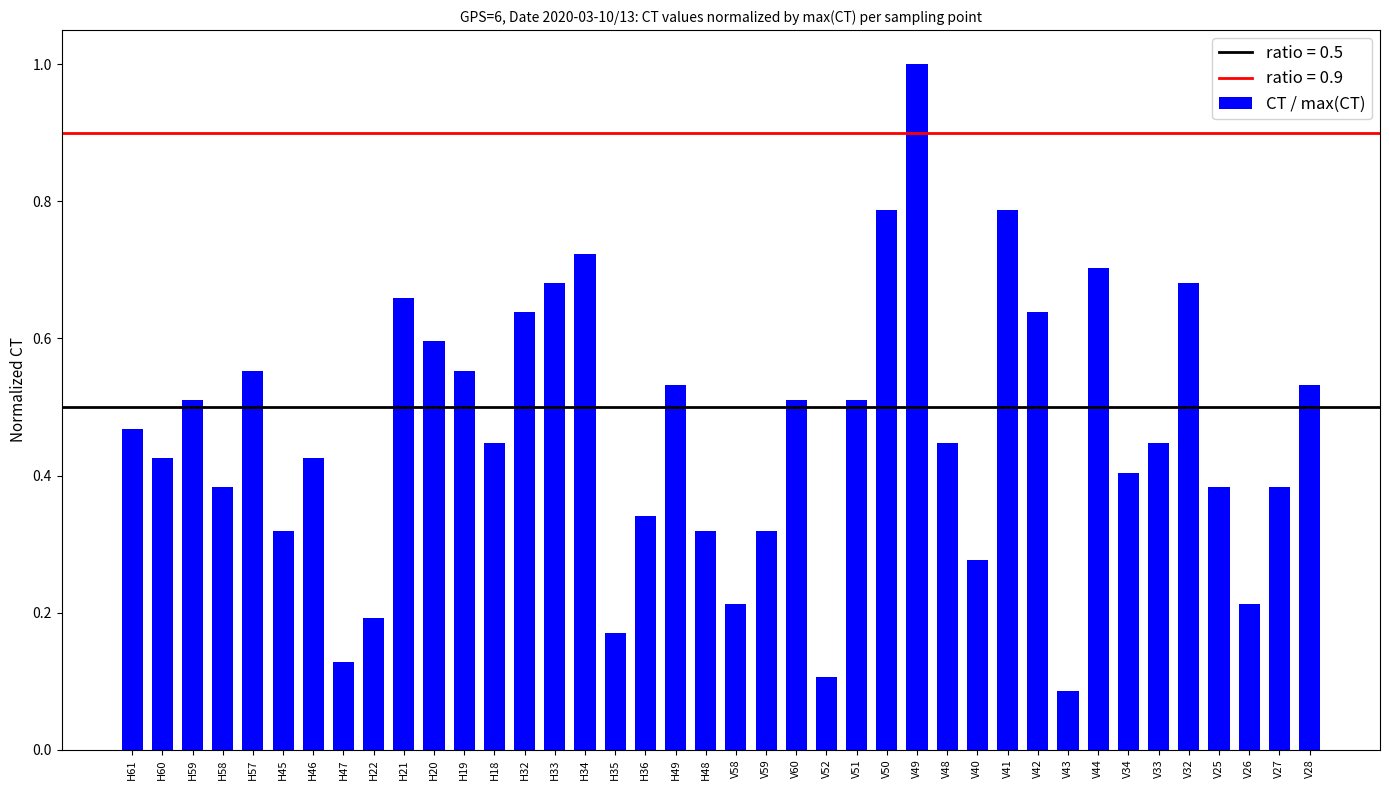

What position from the left is V44?

33